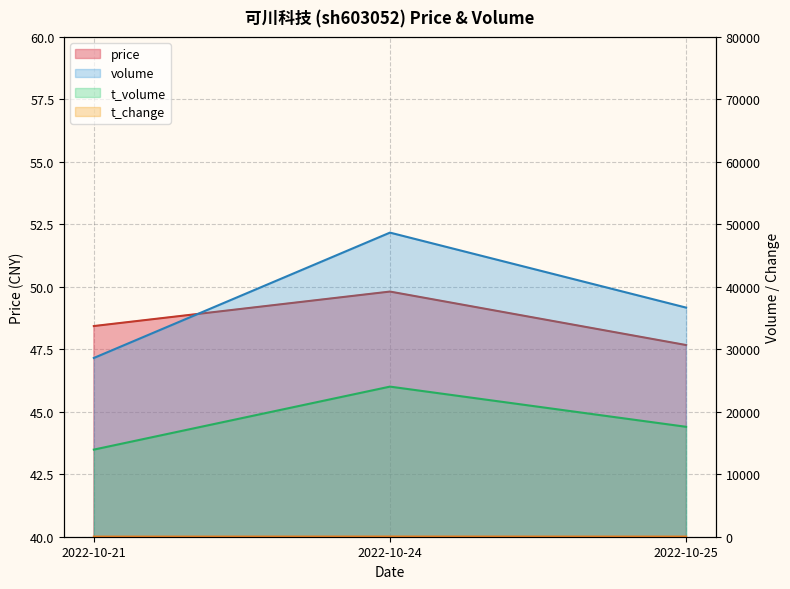

Which series has the largest total across all categories?

volume